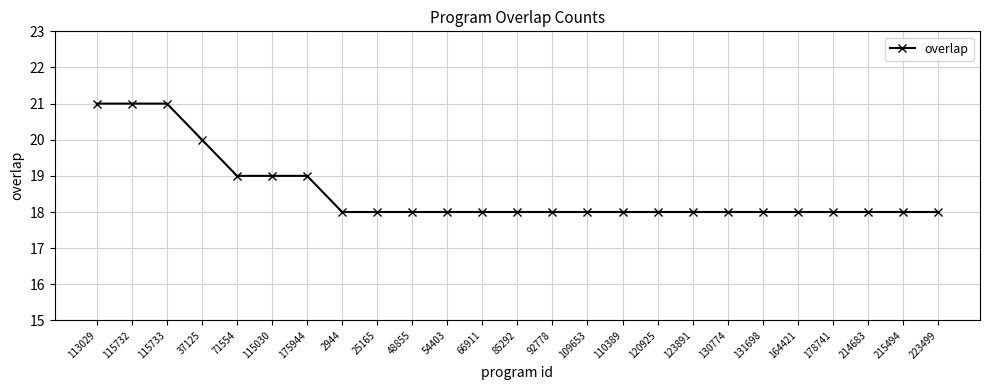

What is the difference between the second highest and second lowest values?

3